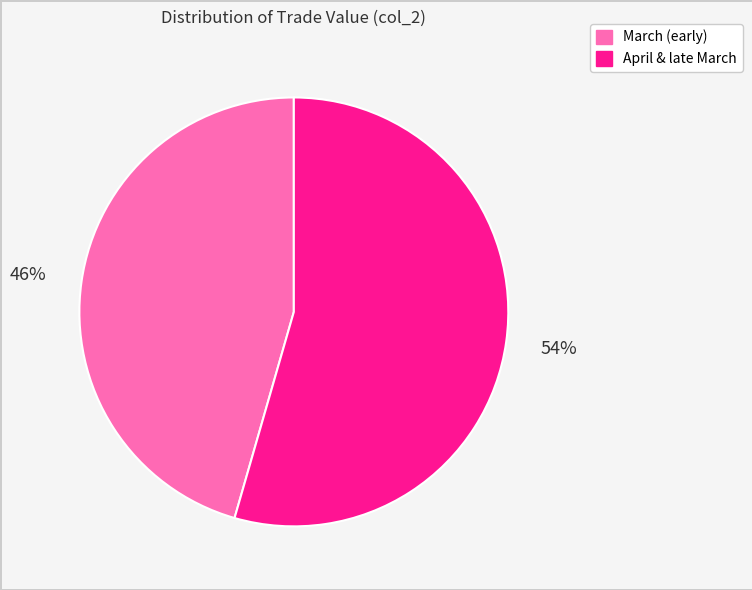

To the nearest percent, what is the average slice percentage?

50%